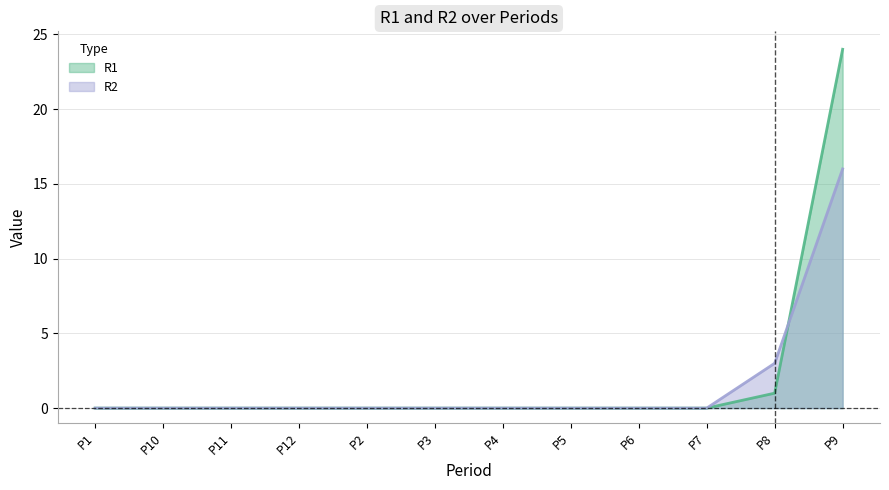

Reading right to left, what are all the values shown in this chart?

R1: P9=24	P8=1	P7=0	P6=0	P5=0	P4=0	P3=0	P2=0	P12=0	P11=0	P10=0	P1=0
R2: P9=16	P8=3	P7=0	P6=0	P5=0	P4=0	P3=0	P2=0	P12=0	P11=0	P10=0	P1=0